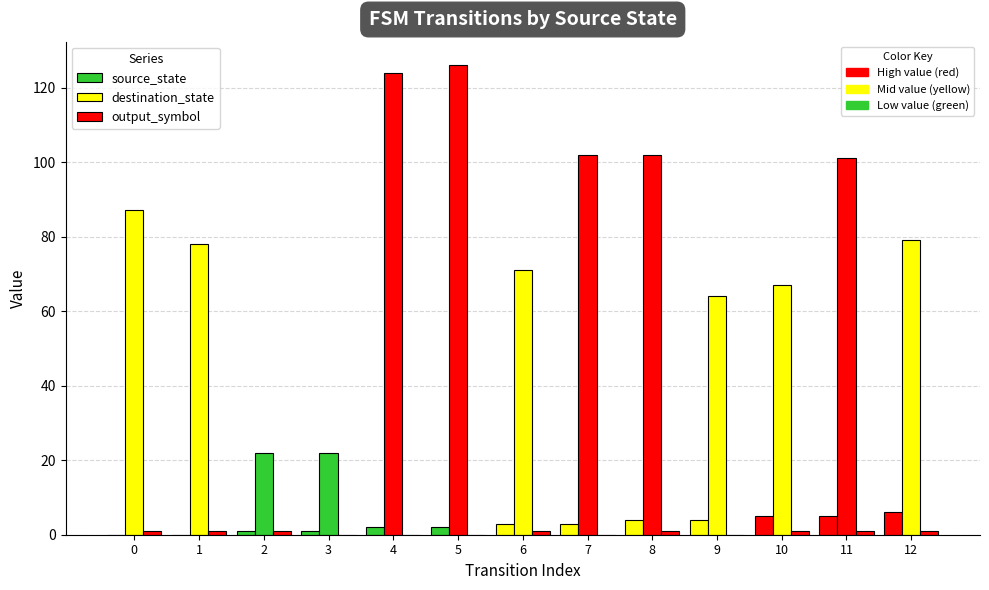

Are the bars horizontal?

No